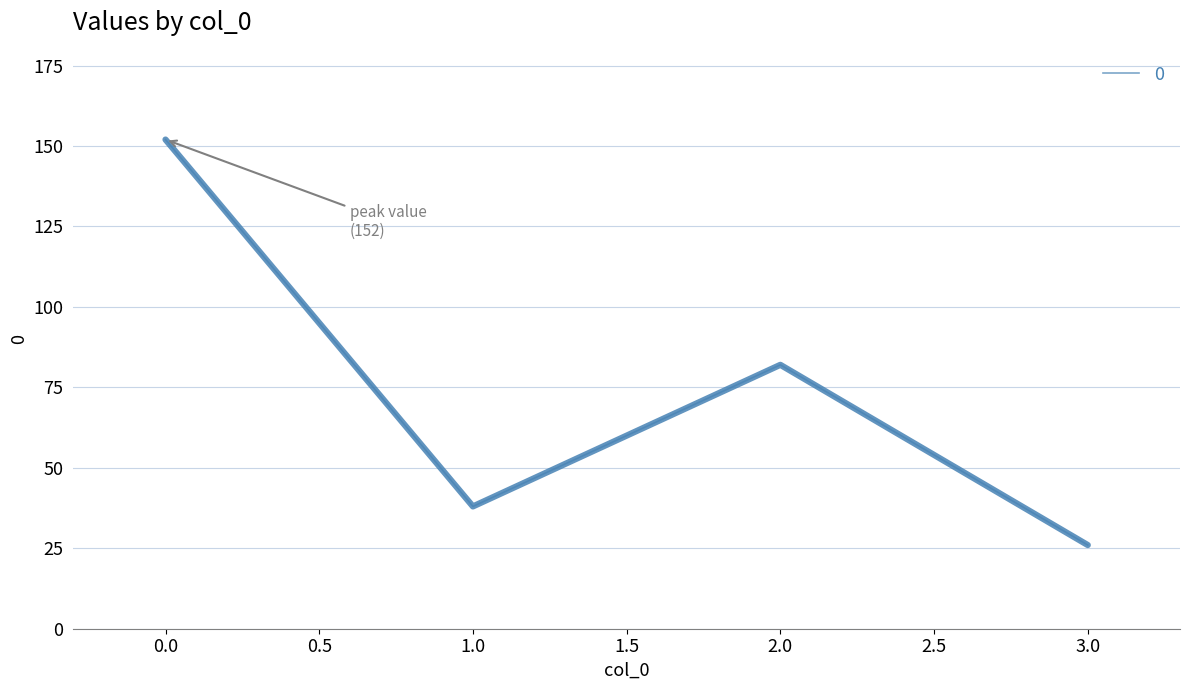

Rank the categories by value from lowest to highest.

3.0, 1.0, 2.0, 0.0